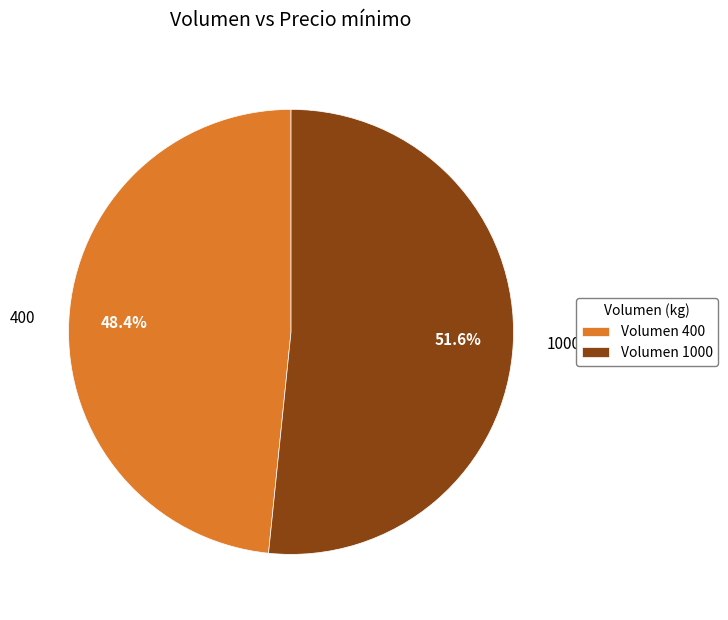

Between 1000 and 400, which is larger?

1000